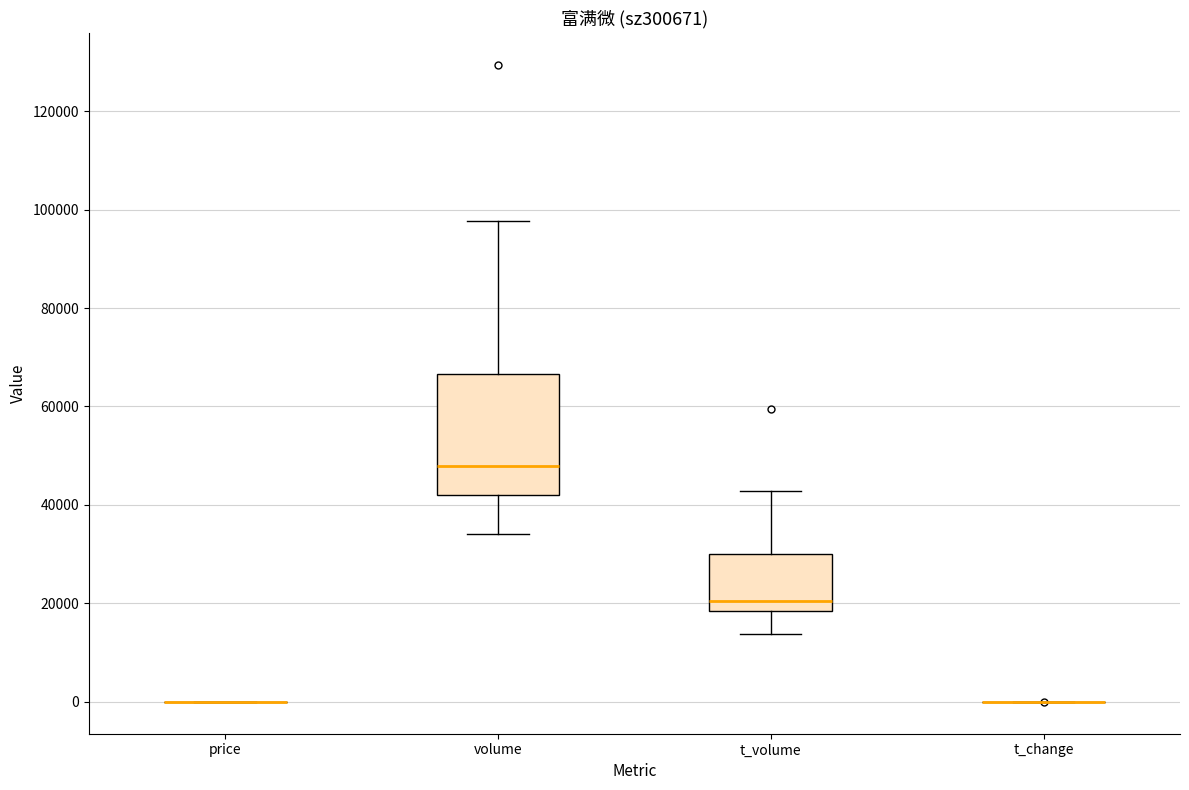

Which box is the tallest, from its lower edge to its upper edge?

volume